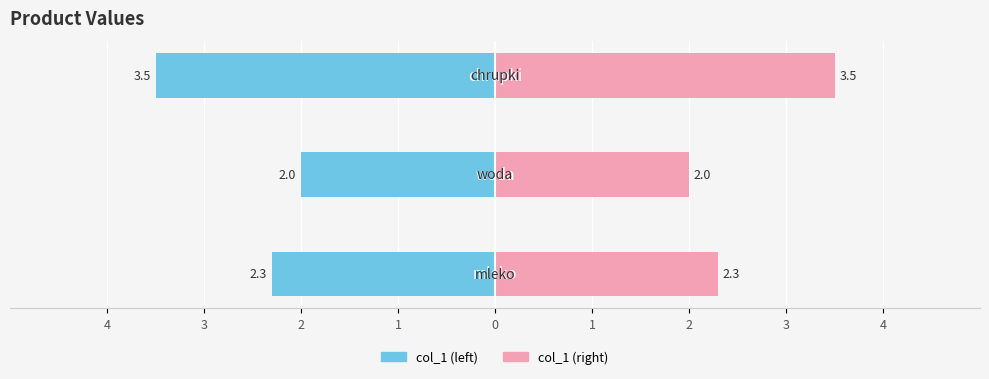

Which series has the widest spread of values?

col_1 (left)